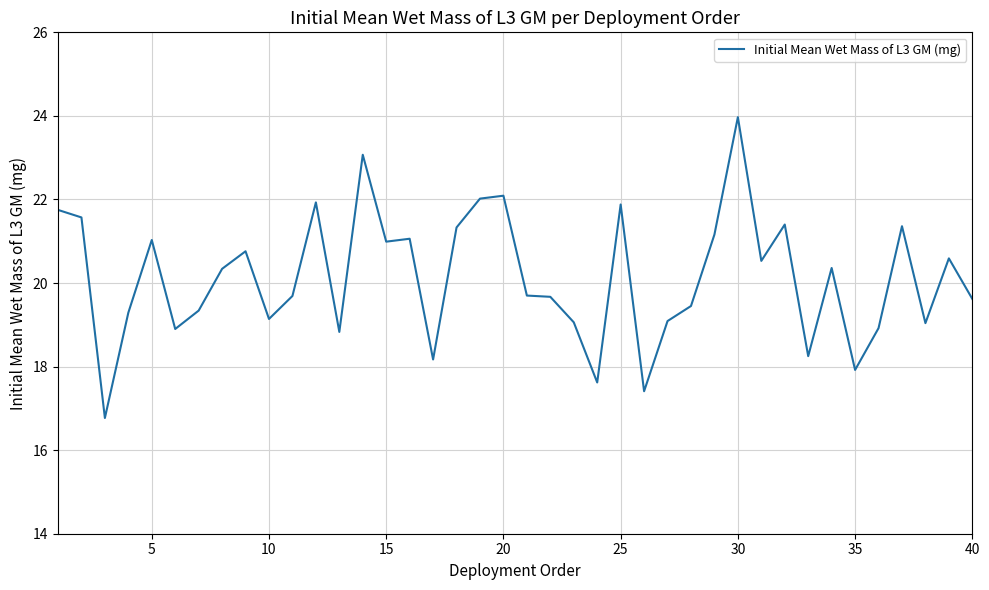

What is the difference between the maximum and minimum values?

7.2